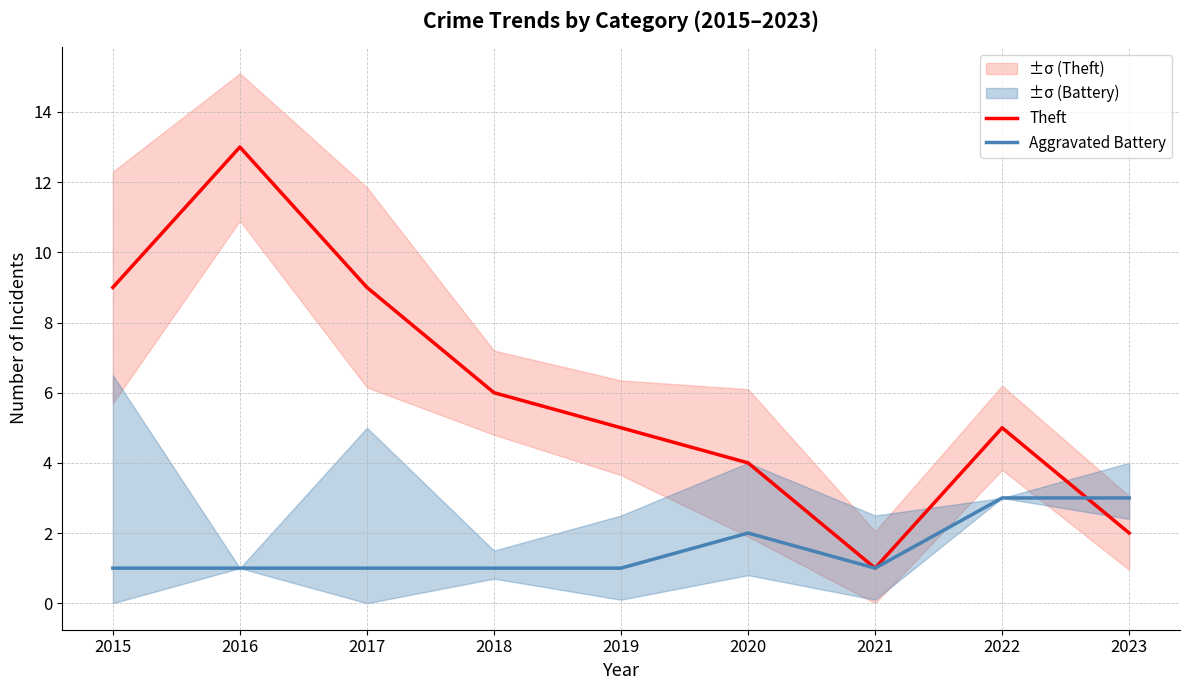

Is it true that Aggravated Battery equals 0 at 2016?

False